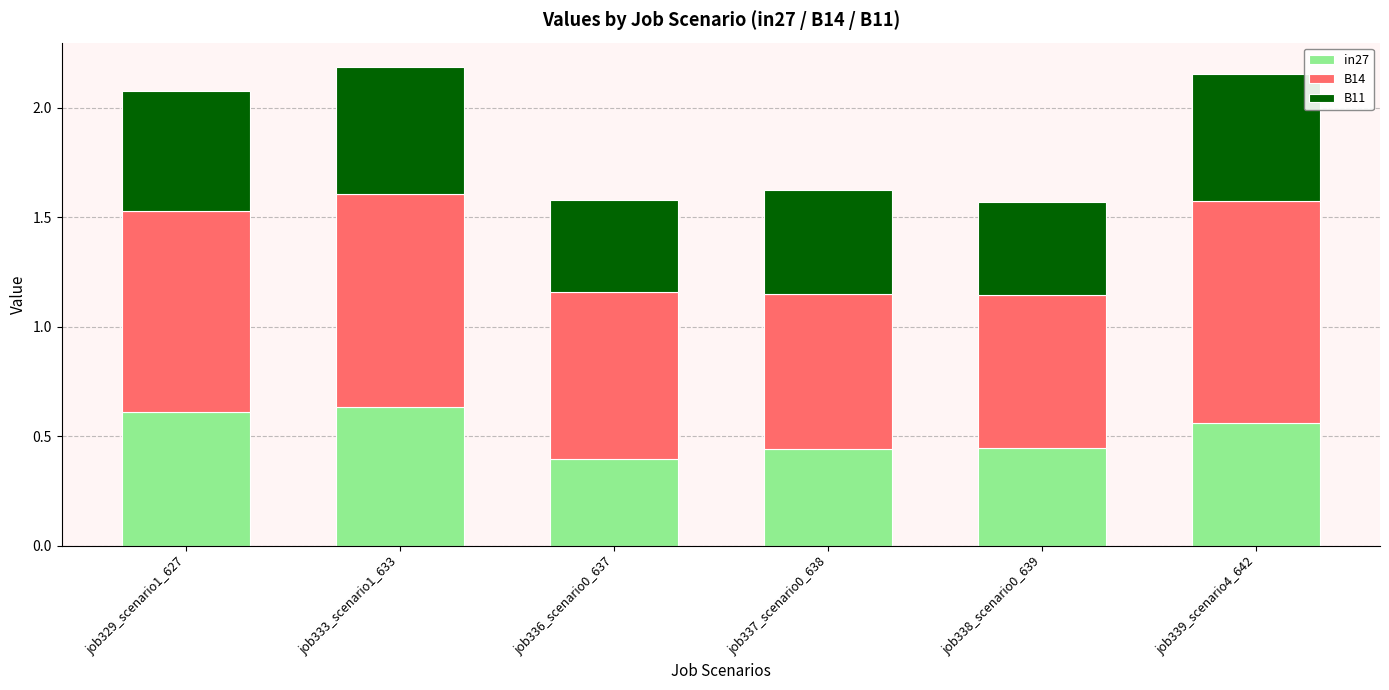

What are all the series names shown in the legend?

in27, B14, B11